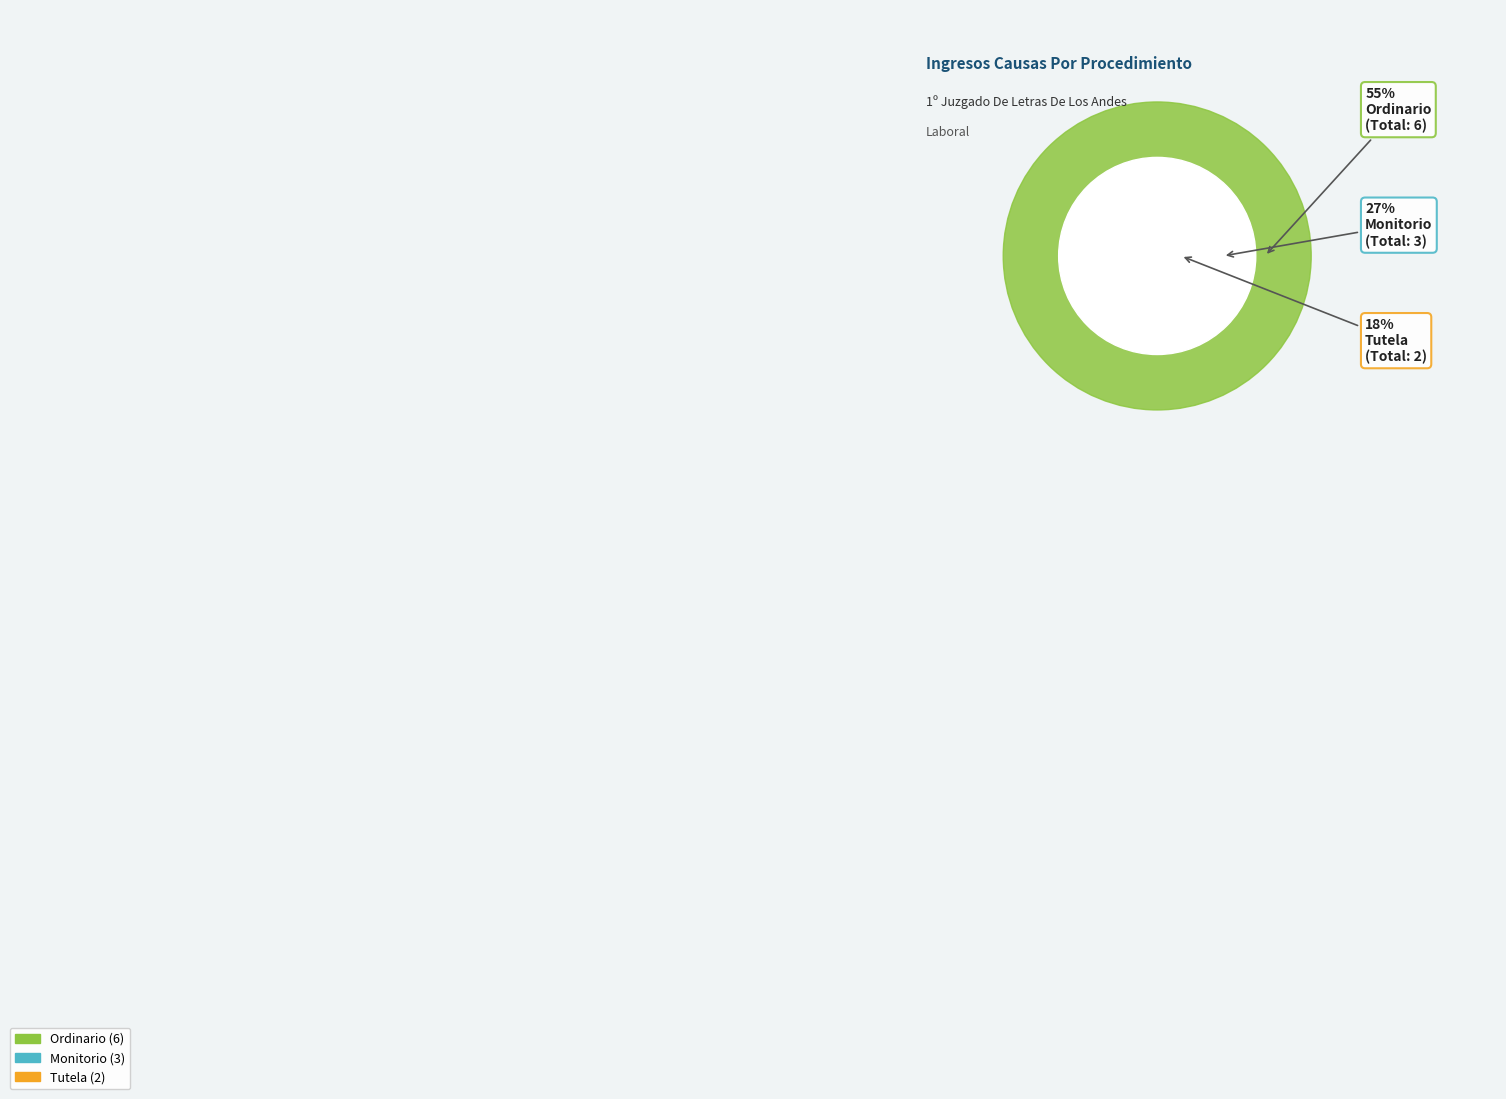

Which slice is the largest?

Ordinario